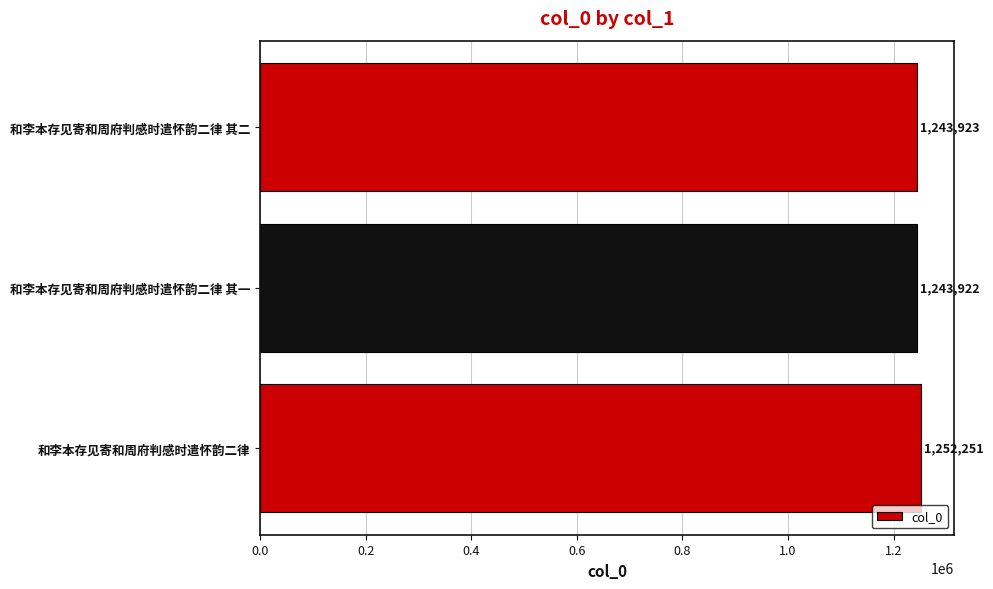

What is the average value?

1246699